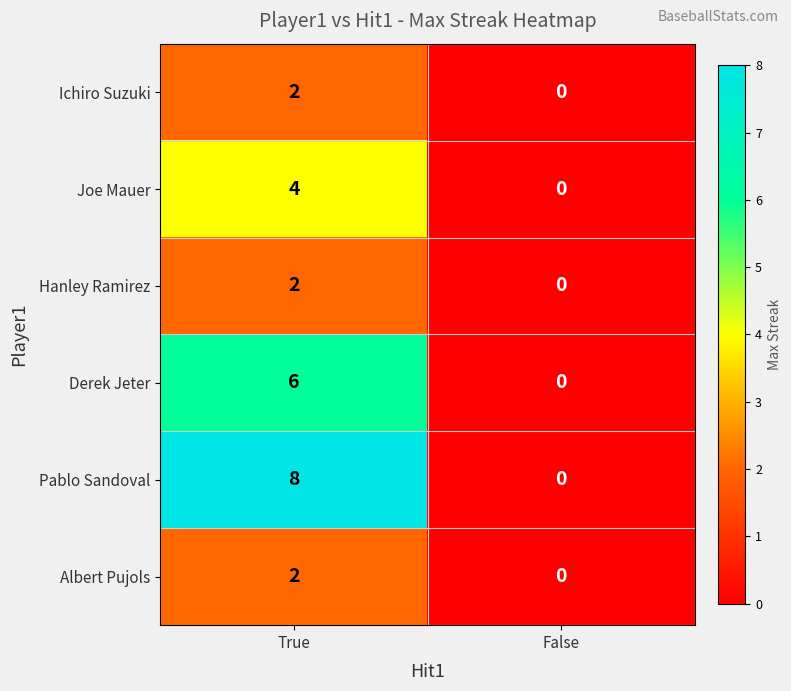

Is the value of Joe Mauer at False greater than the value of Albert Pujols at True?

No